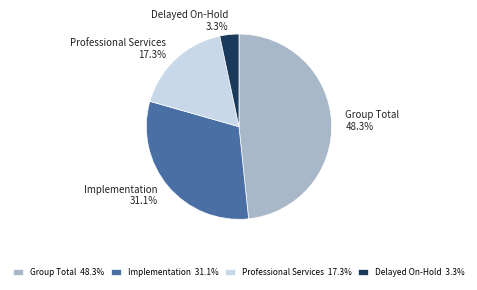

What percentage is the Delayed On-Hold slice, to the nearest percent?

3%